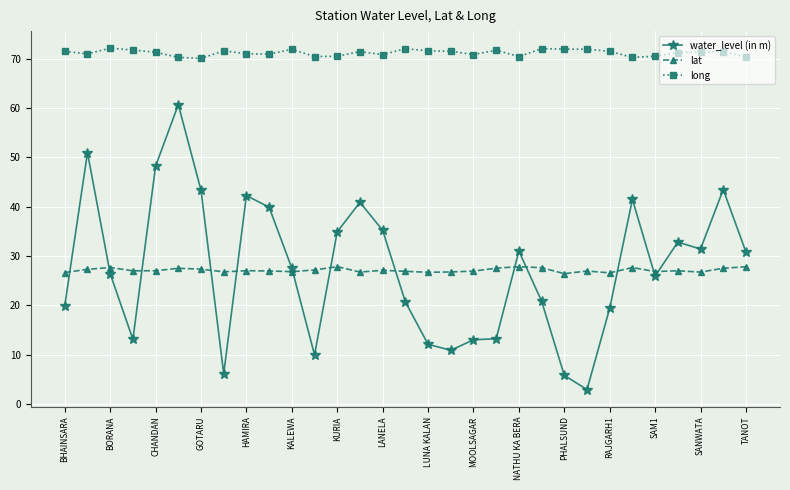

True or false: long has more than 0 points higher than both neighbors.

True